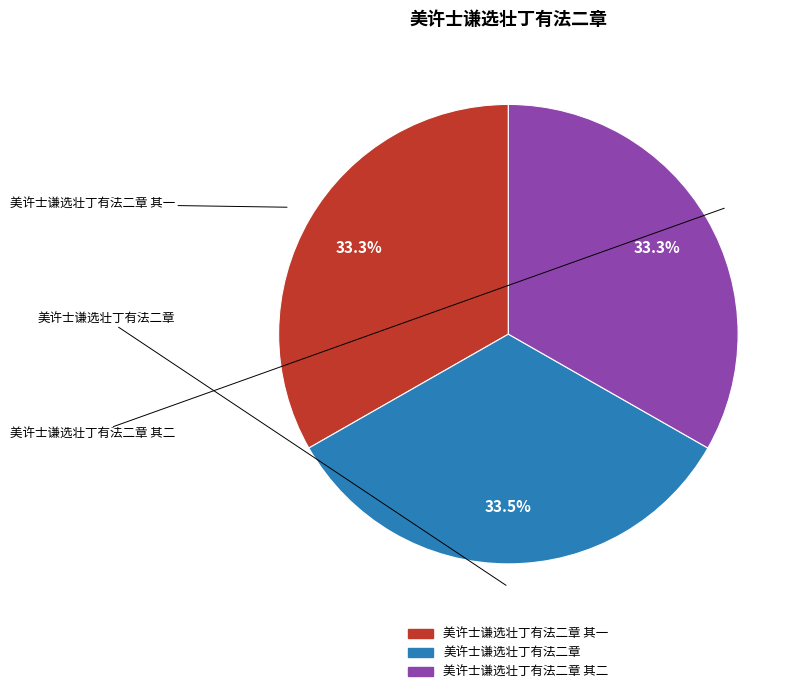

Does any single category account for the majority?

No